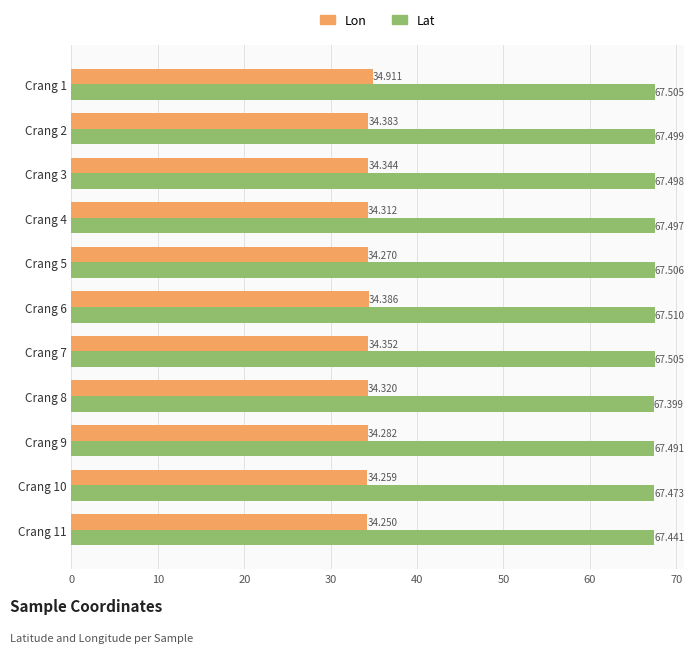

At which label is Lat closest to 67?

Crang 8